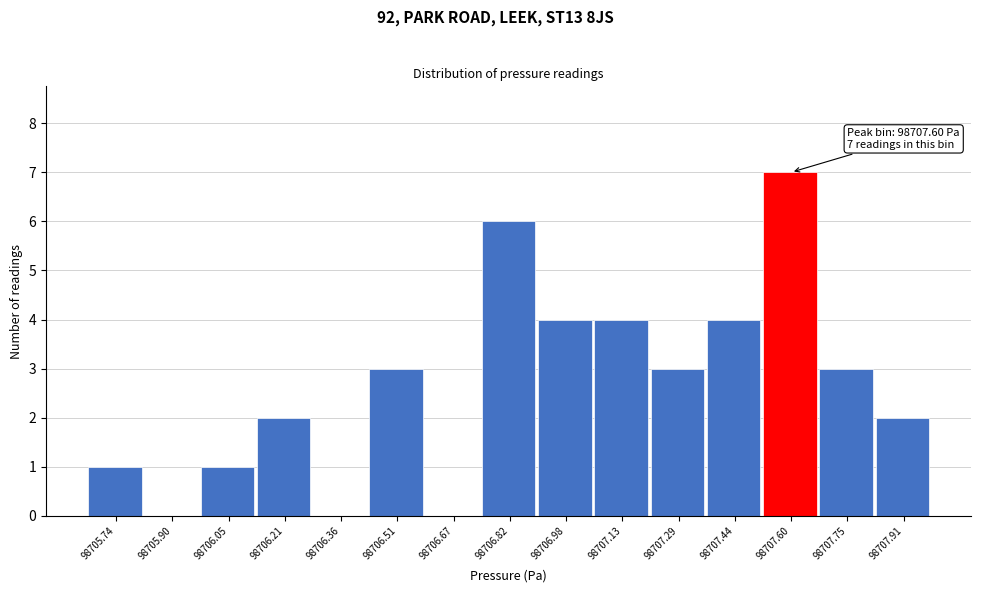

Over which range of the x-axis is the bar tallest?

98707.52 to 98707.68